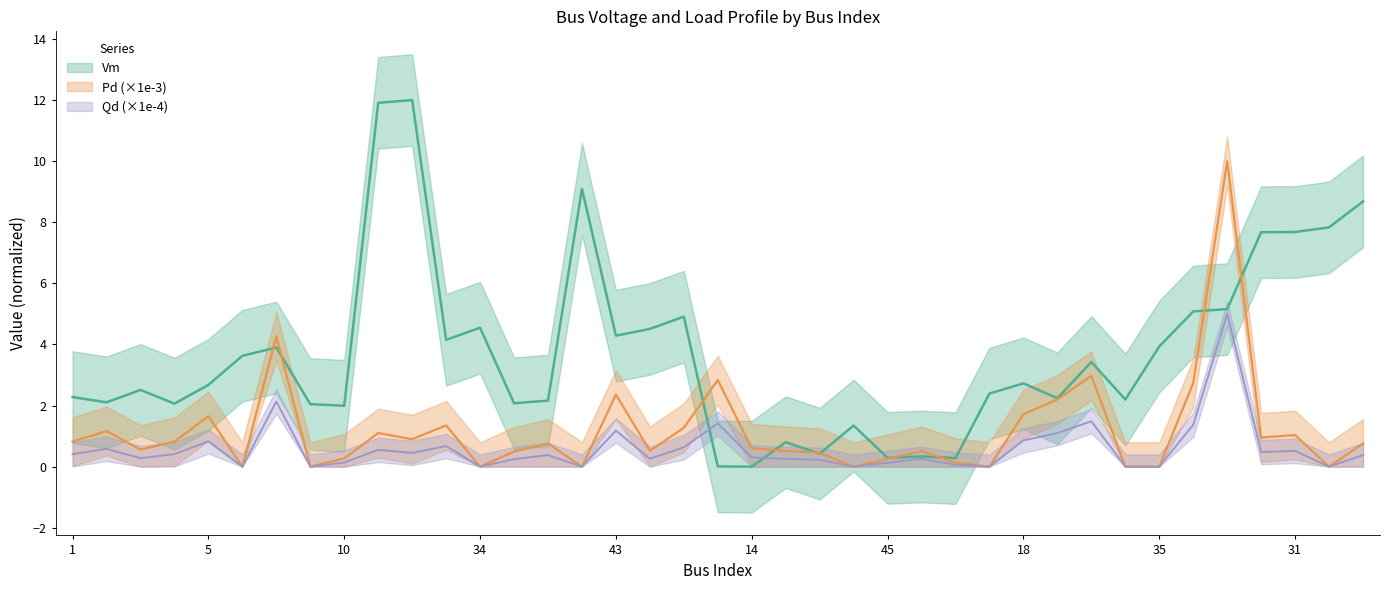

Count the number of data series in this chart.

3